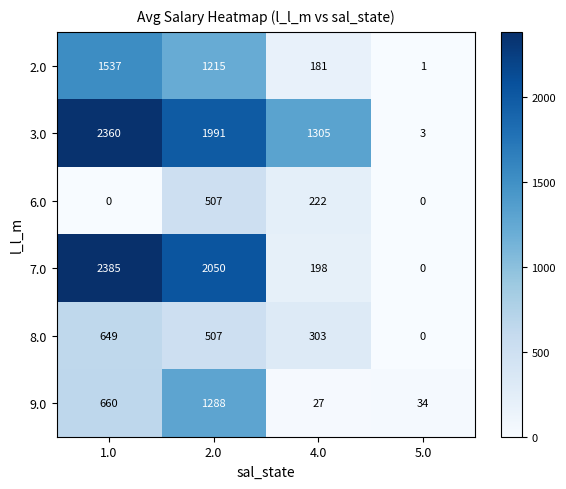

What is the total value across all series at 5.0?

38